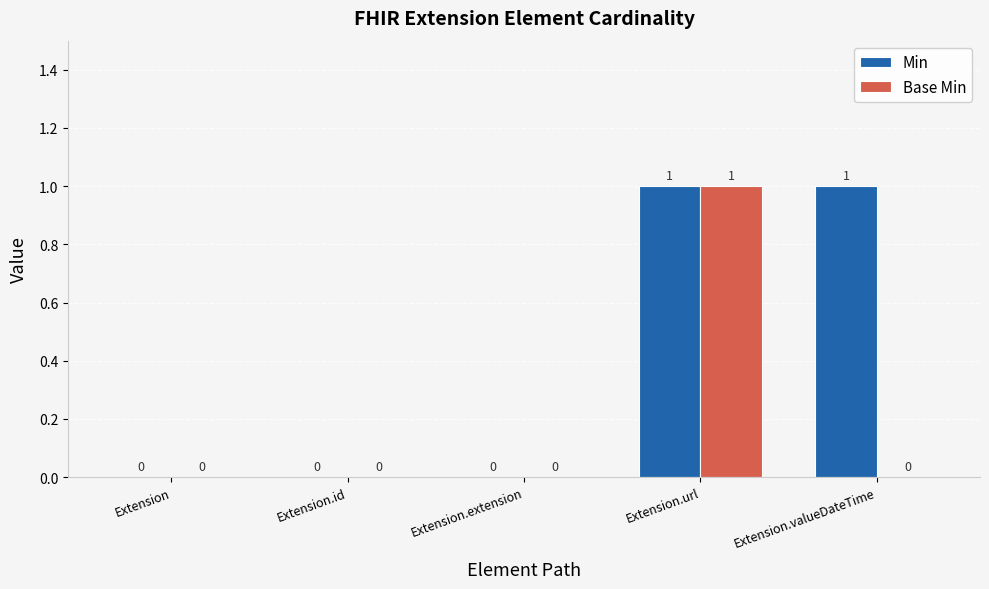

Between Extension.id and Extension.valueDateTime, which series saw the biggest shift?

Min